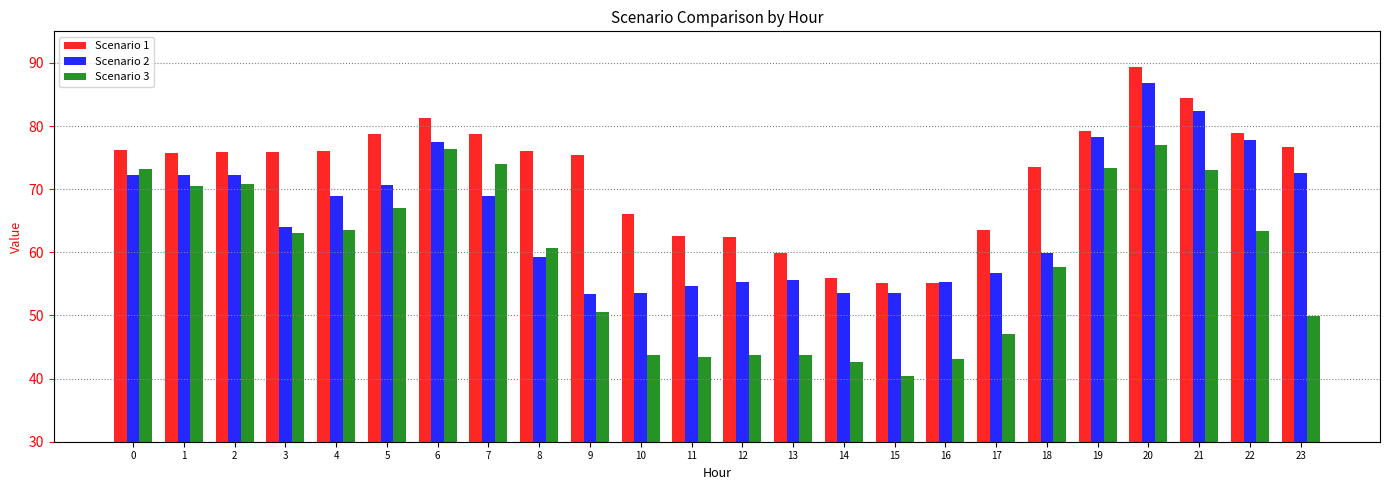

Which label corresponds to the smallest value in the chart?

15